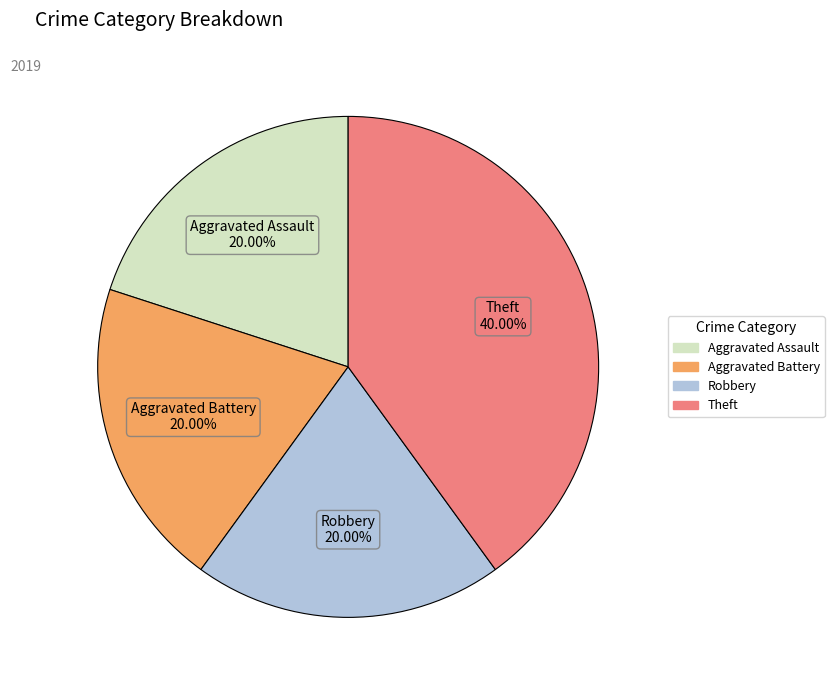

Do Aggravated Battery and Theft together represent more than half of the pie?

Yes